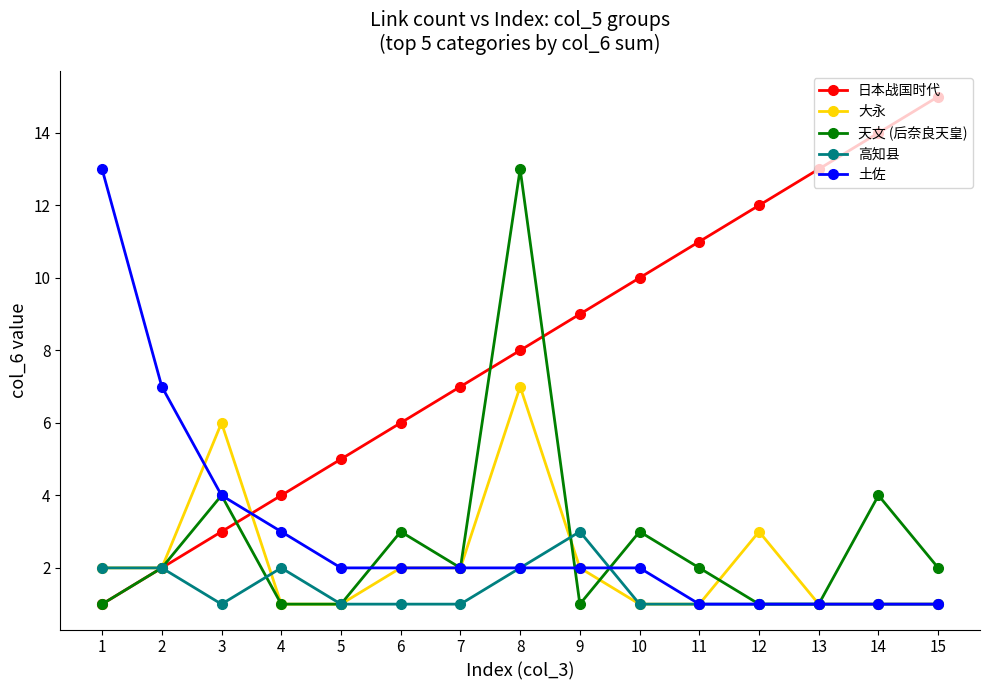

Is this an area chart (filled region under the line)?

No